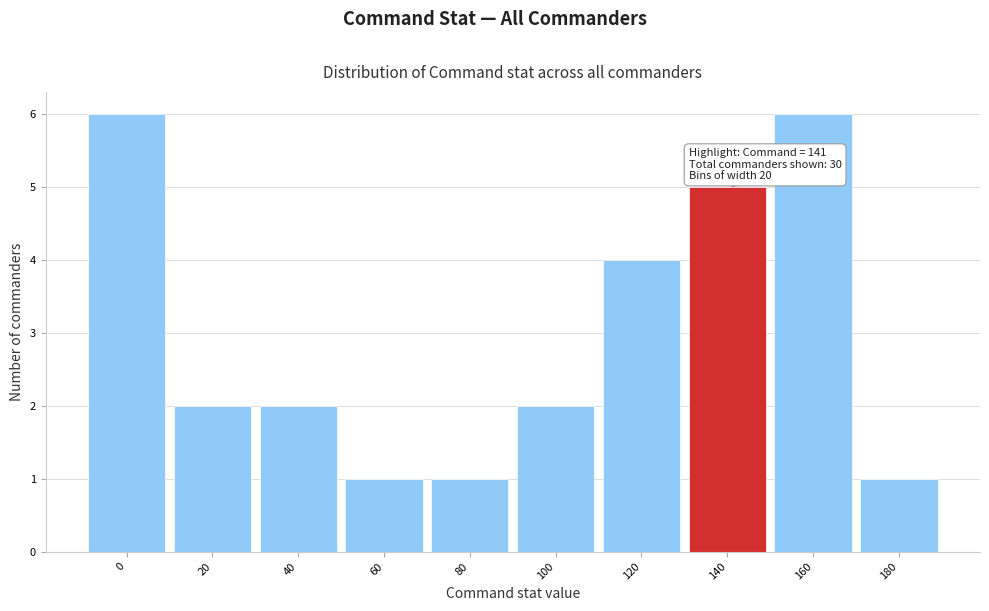

Reading right to left, extract all data points from this chart.

1	6	5	4	2	1	1	2	2	6